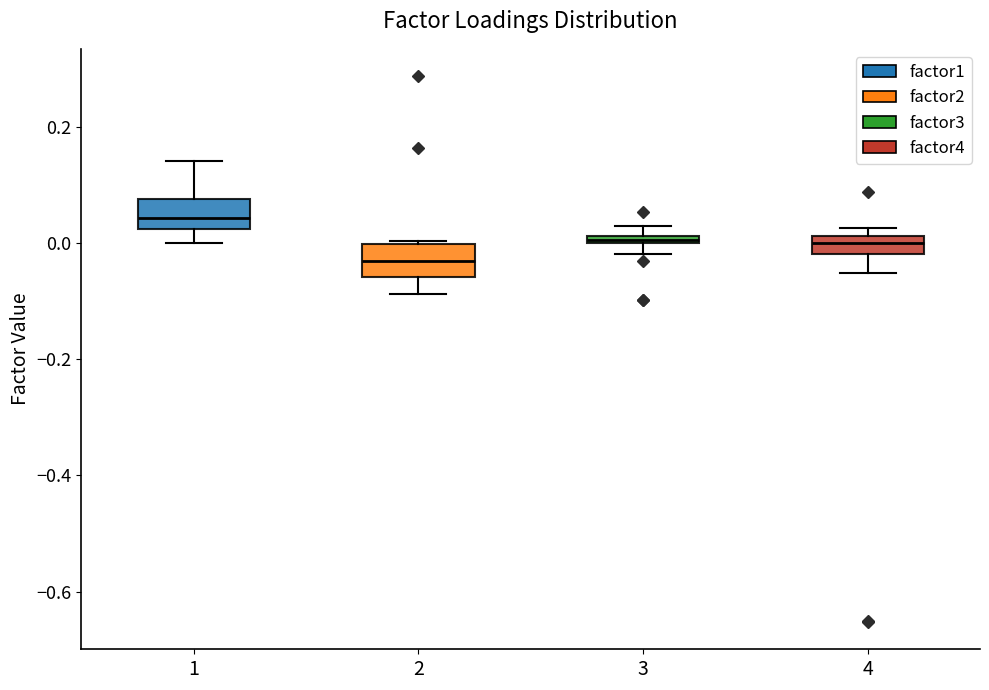

Where is the lower edge of the box at x = 3 on the y-axis? The values are not printed on the chart, so give them approximately, as read against the axis.

0.00